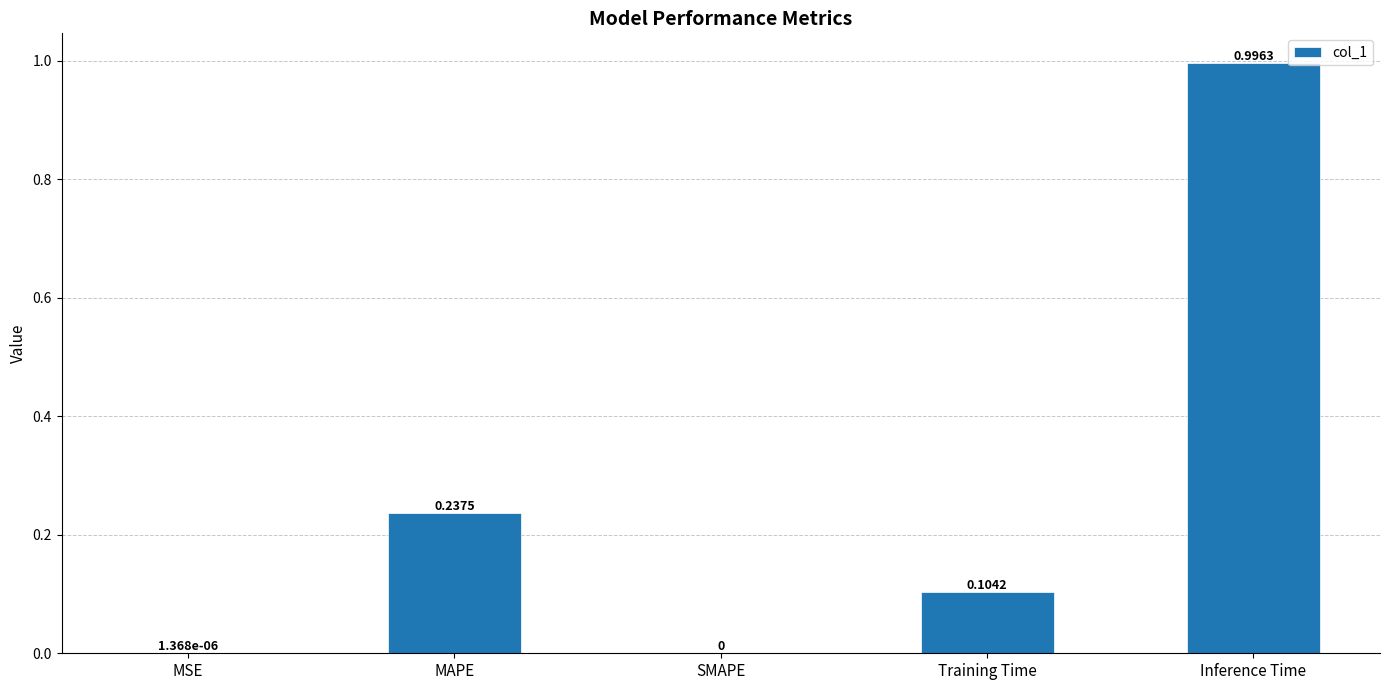

Which category has the highest value across all series?

Inference Time